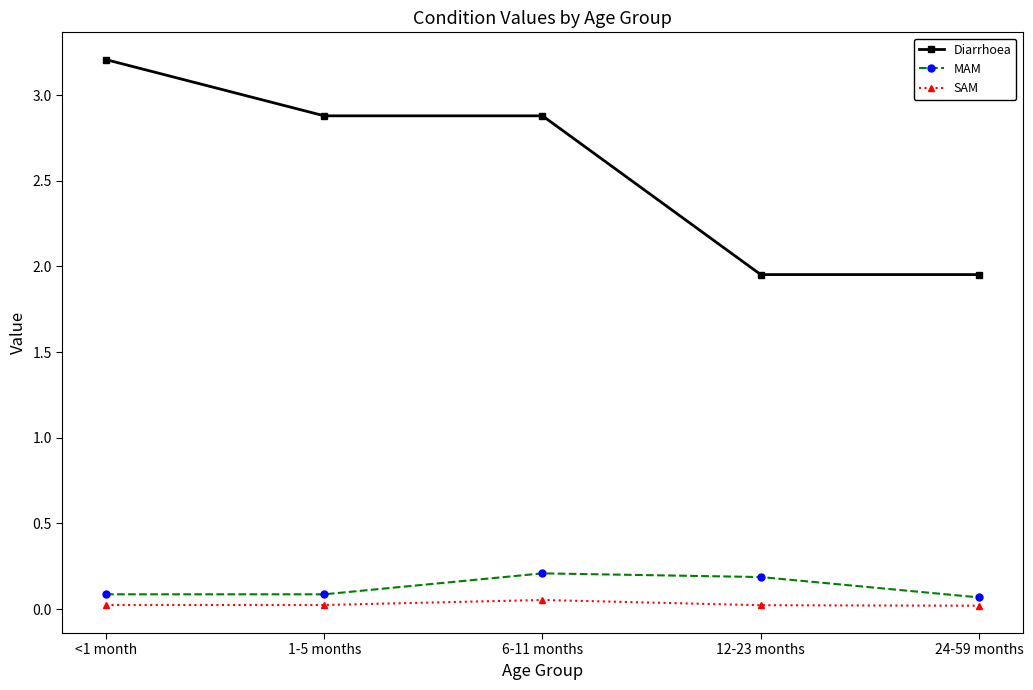

Where does the Diarrhoea series first go above 2?

<1 month